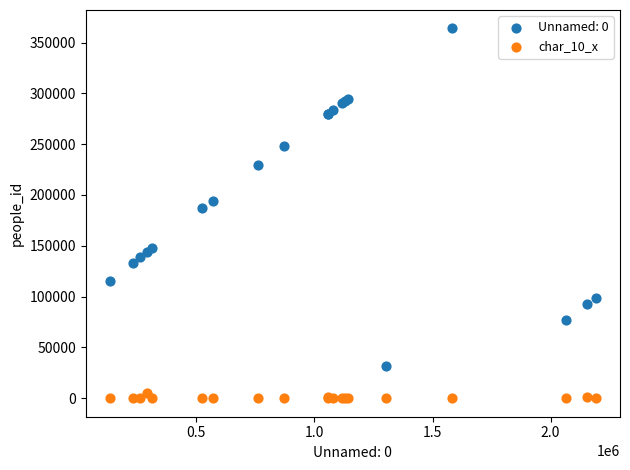

Which series reaches the minimum Y coordinate?

char_10_x